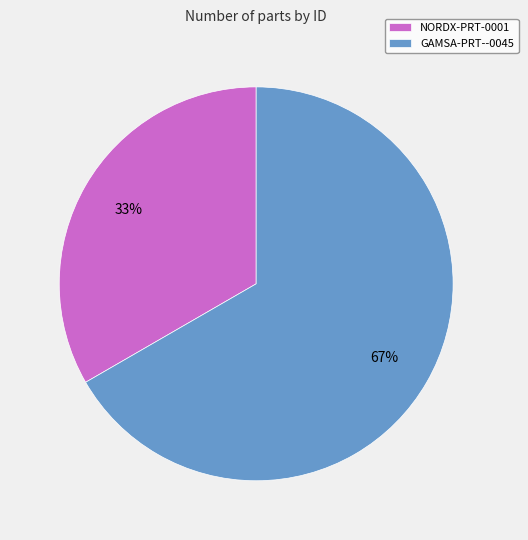

To the nearest percent, what portion does GAMSA-PRT--0045 represent?

67%